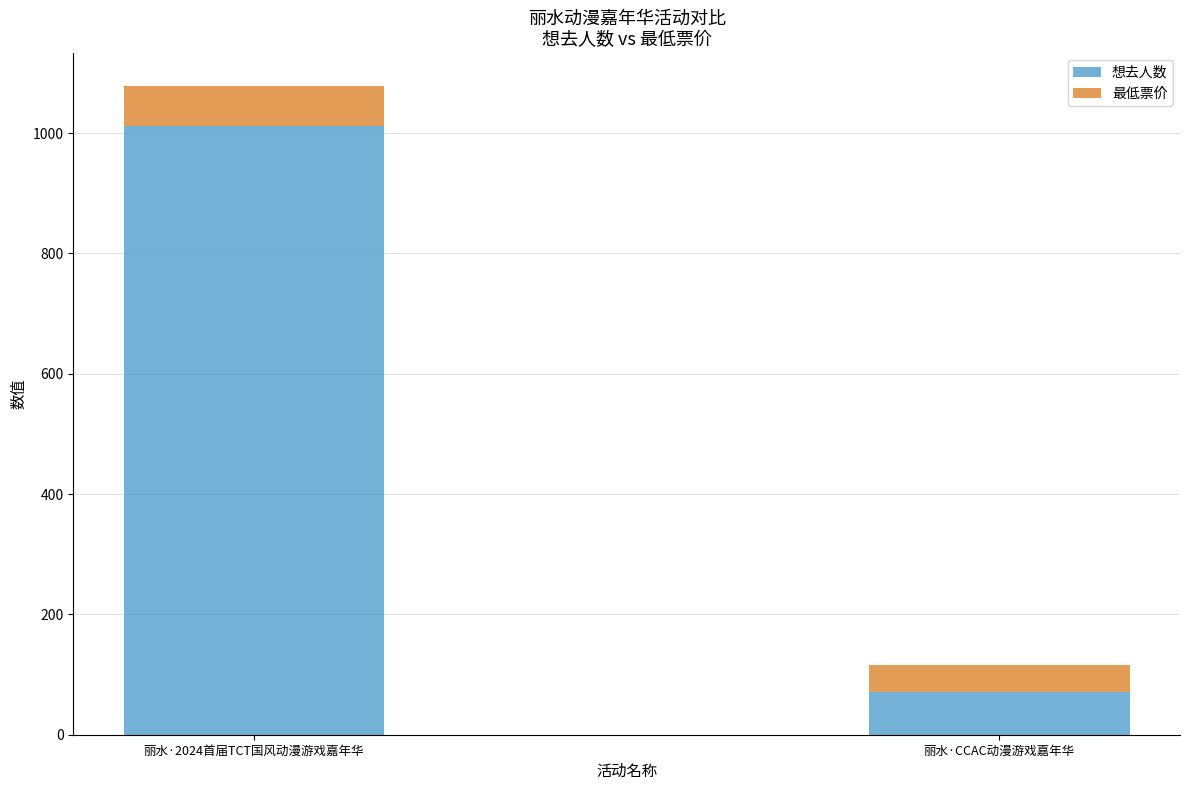

Does the chart contain stacked bars?

Yes